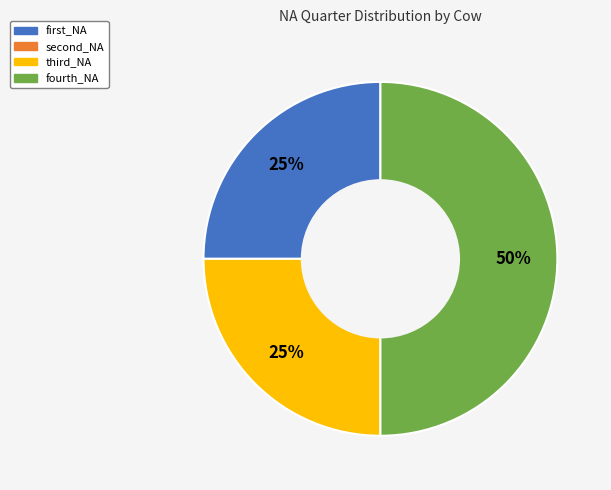

To the nearest percent, what is the difference between the largest and smallest slice percentages?

25%